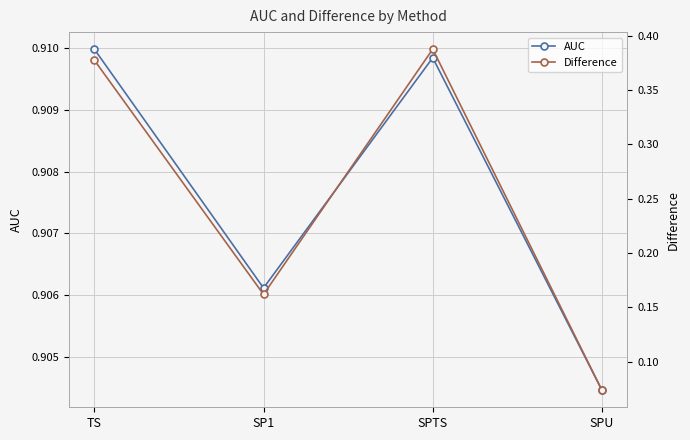

Where is Difference nearest to the value 0?

SPU